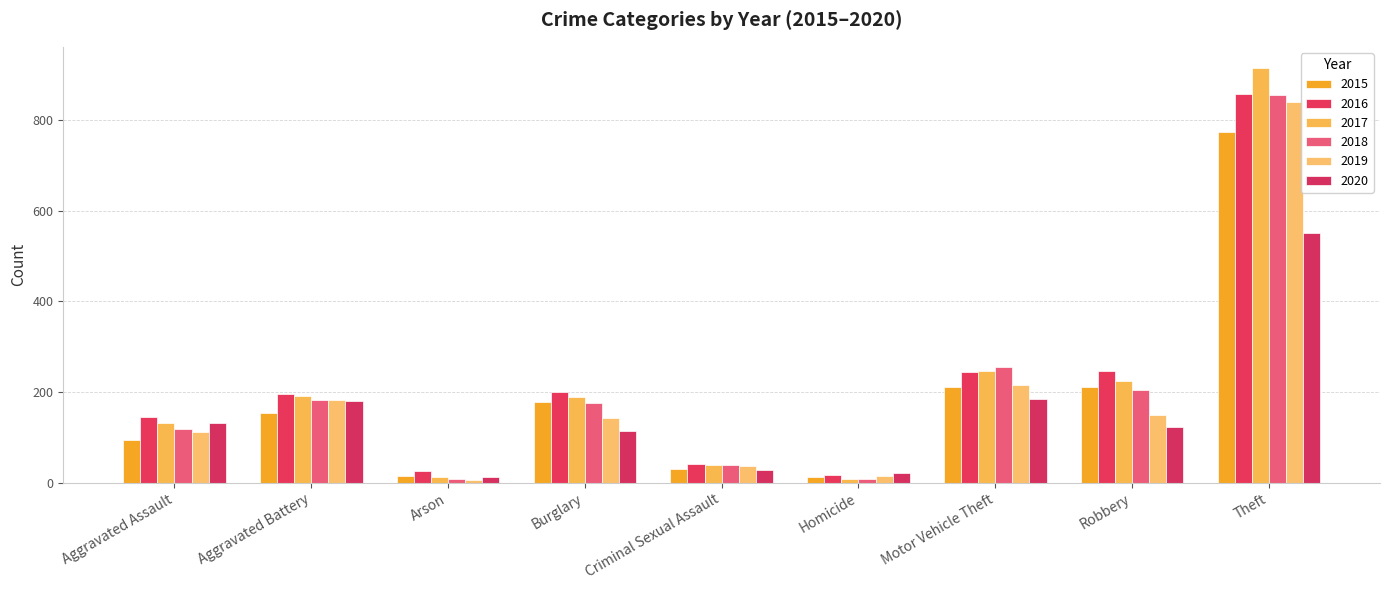

Reading right to left, what are all the values shown in this chart?

2015: Theft=774	Robbery=212	Motor Vehicle Theft=211	Homicide=13	Criminal Sexual Assault=31	Burglary=178	Arson=15	Aggravated Battery=154	Aggravated Assault=95
2016: Theft=858	Robbery=247	Motor Vehicle Theft=245	Homicide=18	Criminal Sexual Assault=41	Burglary=201	Arson=25	Aggravated Battery=196	Aggravated Assault=146
2017: Theft=916	Robbery=224	Motor Vehicle Theft=247	Homicide=8	Criminal Sexual Assault=39	Burglary=189	Arson=12	Aggravated Battery=191	Aggravated Assault=131
2018: Theft=856	Robbery=204	Motor Vehicle Theft=256	Homicide=8	Criminal Sexual Assault=38	Burglary=176	Arson=8	Aggravated Battery=183	Aggravated Assault=119
2019: Theft=841	Robbery=150	Motor Vehicle Theft=216	Homicide=14	Criminal Sexual Assault=37	Burglary=143	Arson=6	Aggravated Battery=182	Aggravated Assault=113
2020: Theft=550	Robbery=124	Motor Vehicle Theft=184	Homicide=22	Criminal Sexual Assault=28	Burglary=115	Arson=12	Aggravated Battery=180	Aggravated Assault=131